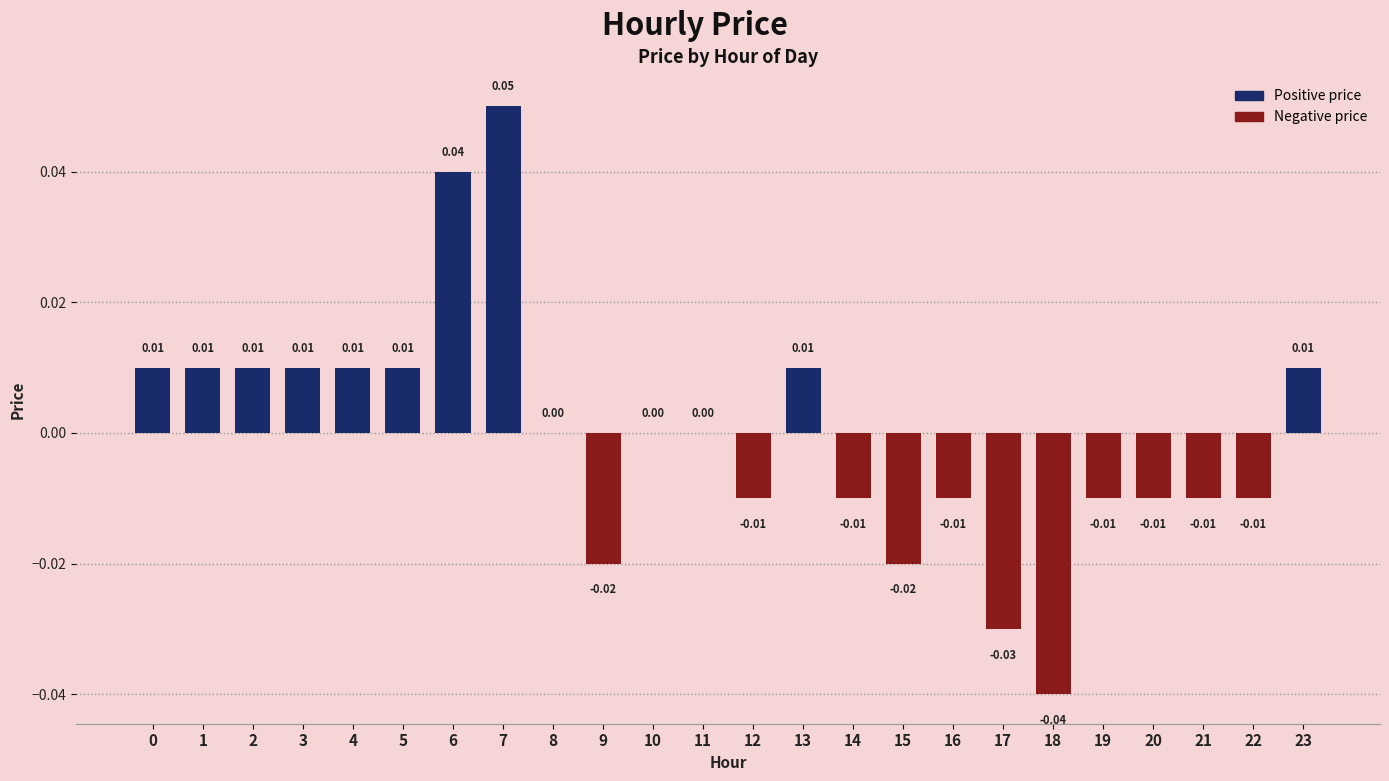

How many categories are shown in the chart?

24